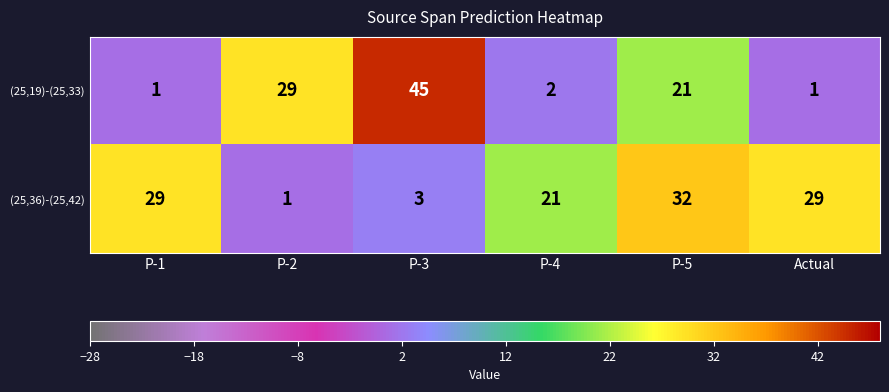

Rank the series by their maximum value, from highest to lowest.

(25,19)-(25,33), (25,36)-(25,42)